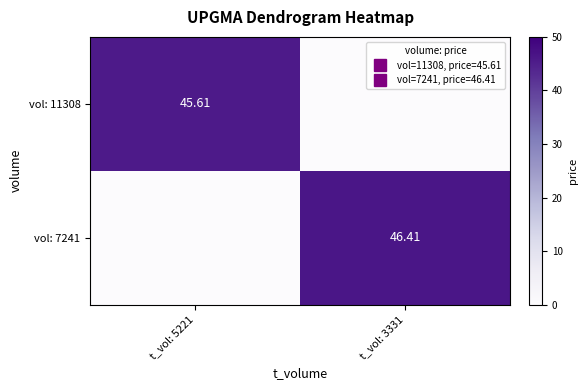

What is the average value of the vol: 7241 series?

23.2